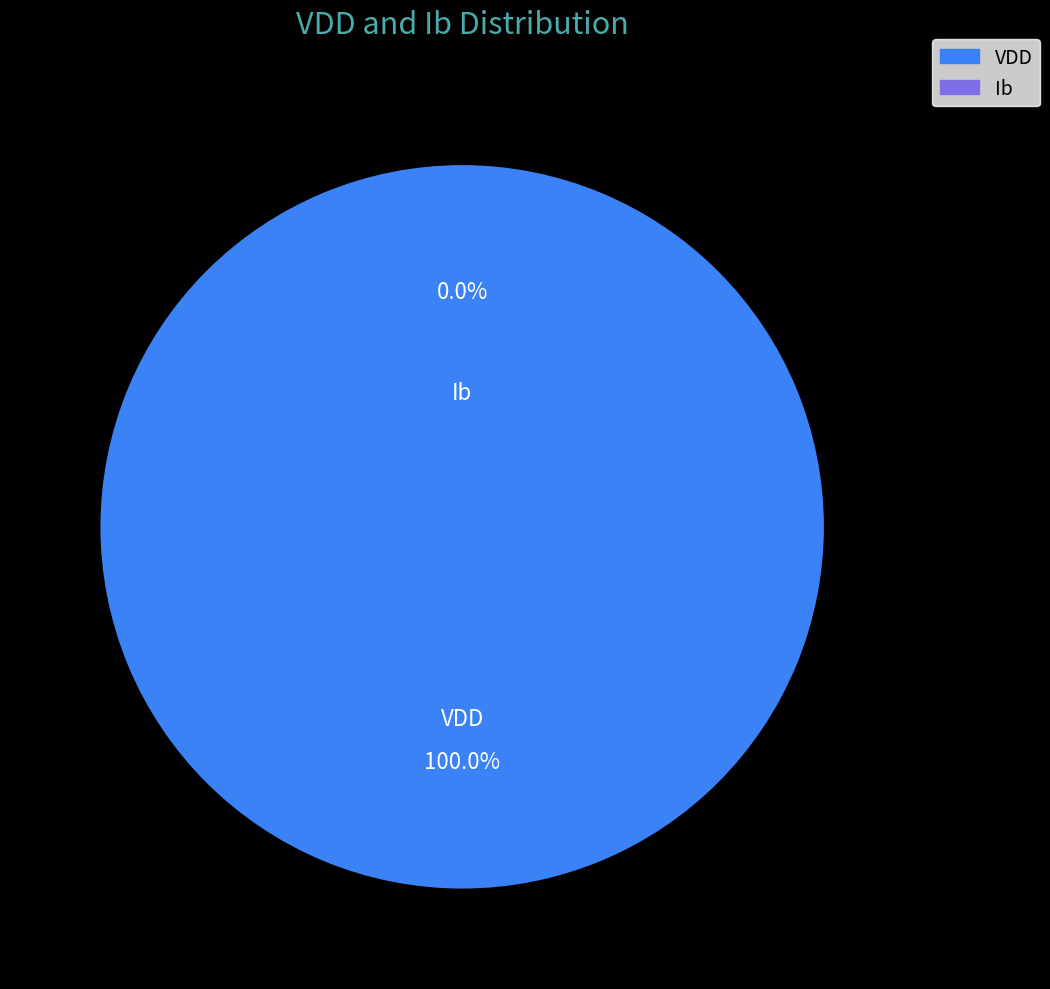

Which category has the biggest portion of the pie?

VDD